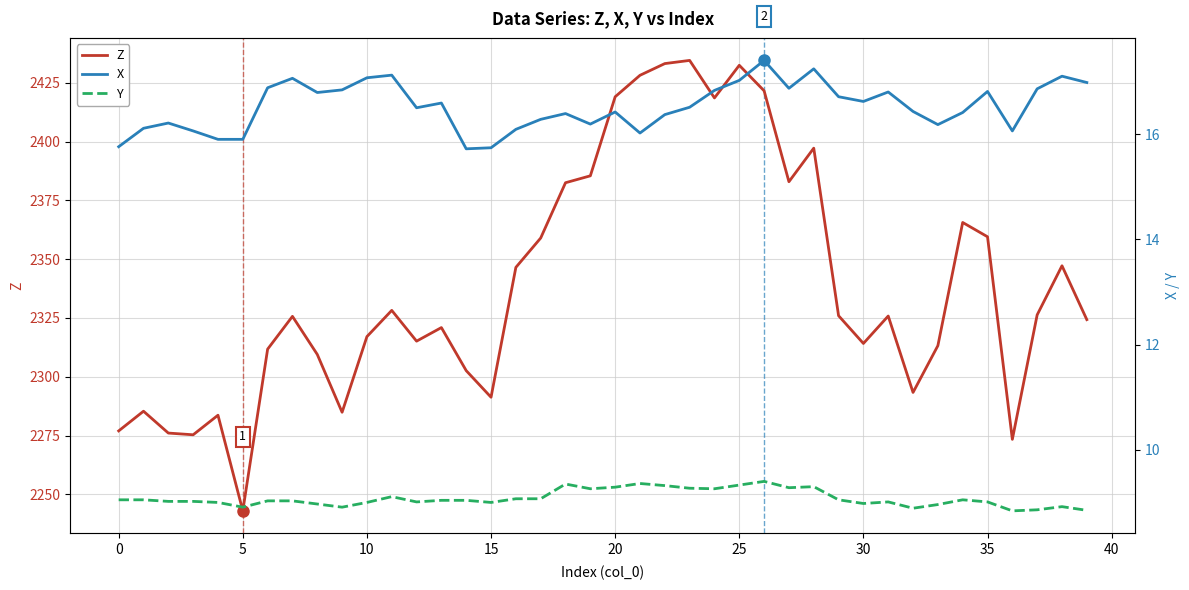

Is the value of Z at 31 greater than the value of X at 11?

Yes